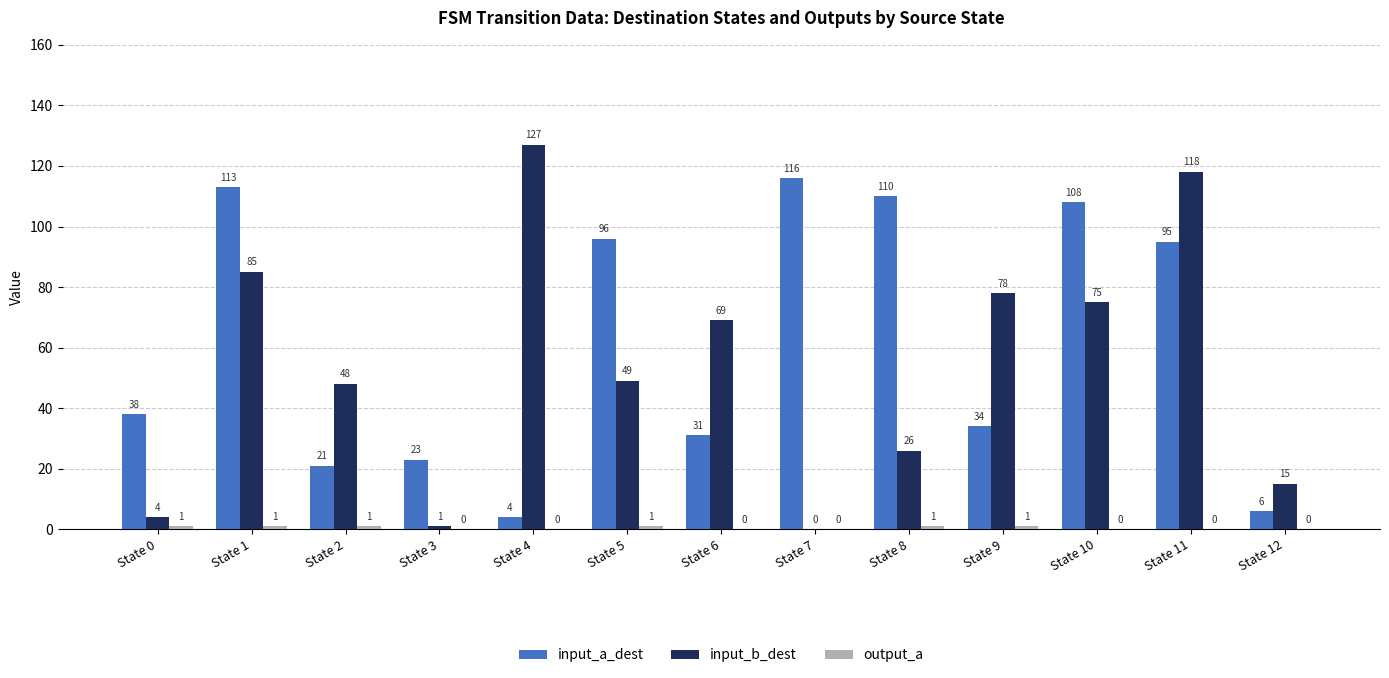

What is the sum of all input_b_dest values?

695